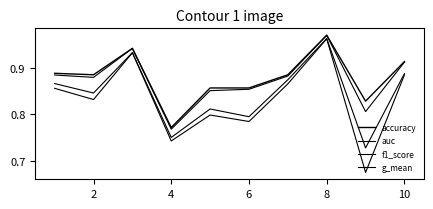

Does the chart display data point markers on the line(s)?

No